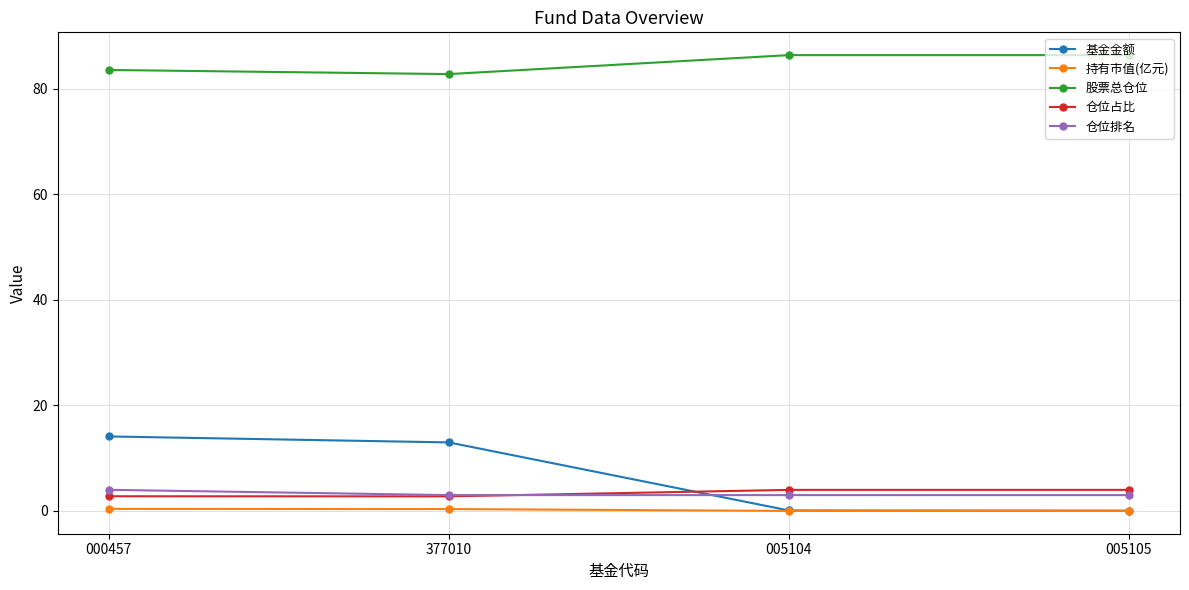

Does the chart have visible grid lines?

Yes